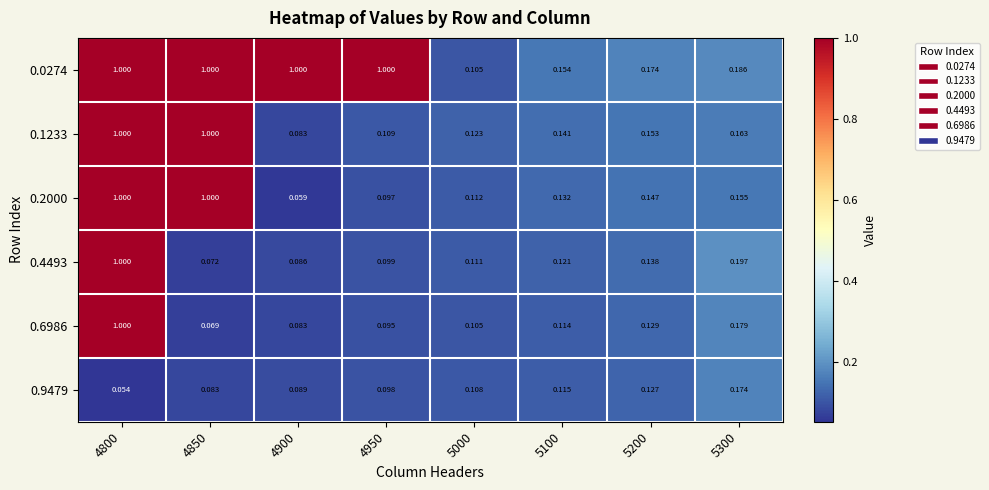

Is the value of 0.2000 at 4950 greater than the value of 0.0274 at 5100?

No